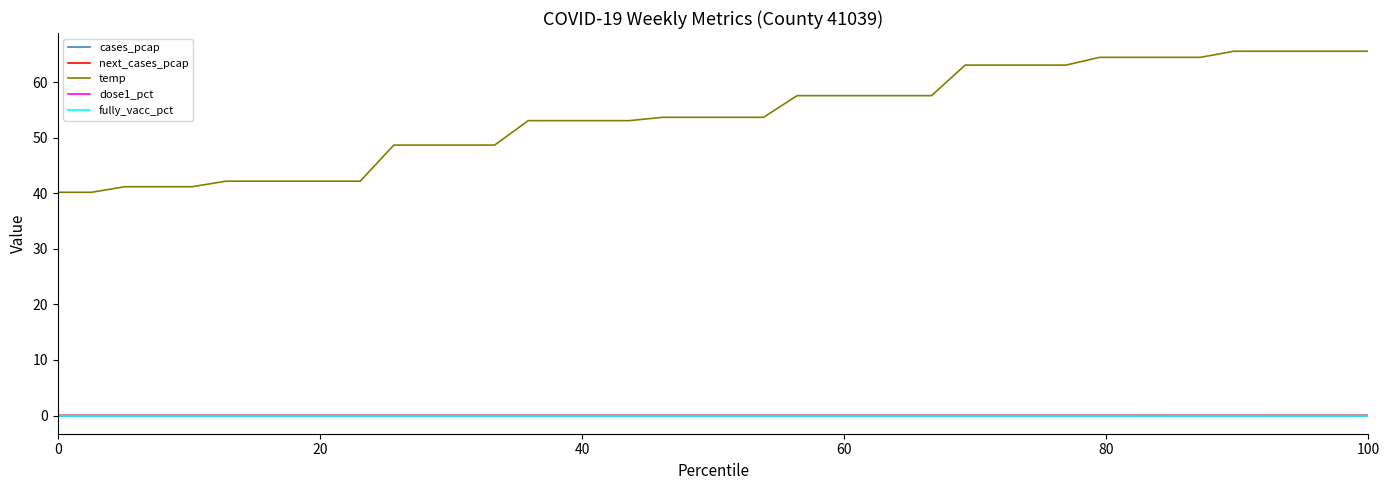

True or false: fully_vacc_pct and dose1_pct intersect in this chart.

False